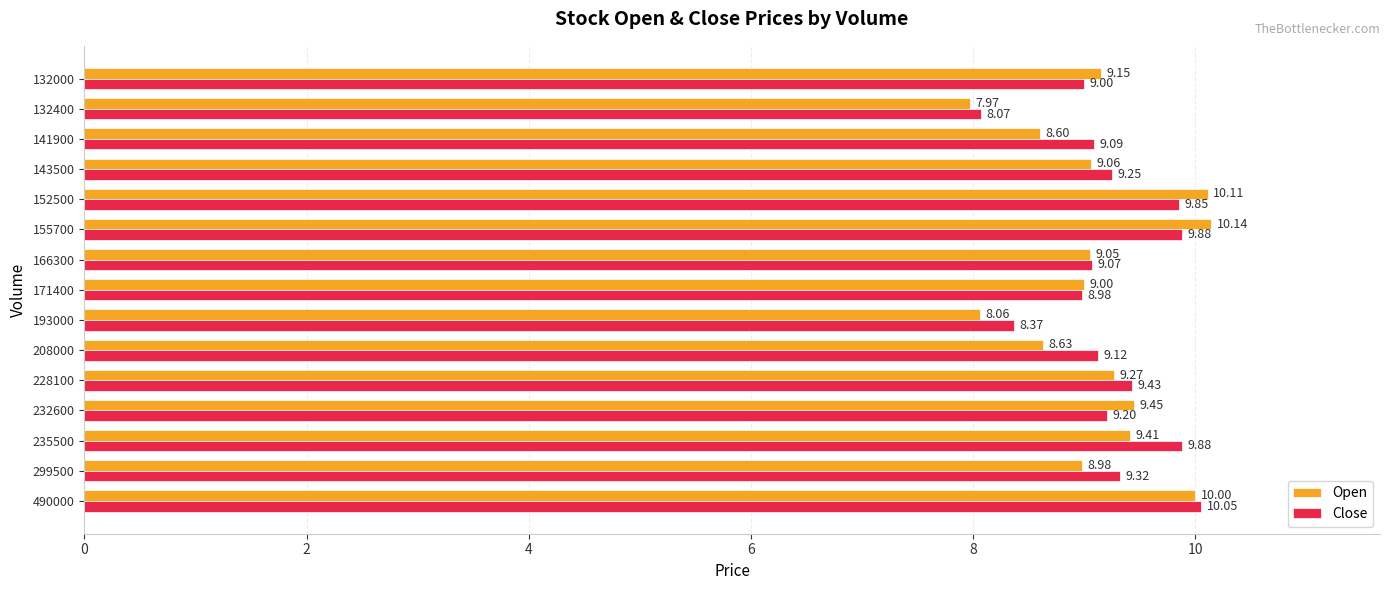

Which series has the largest total across all categories?

Close